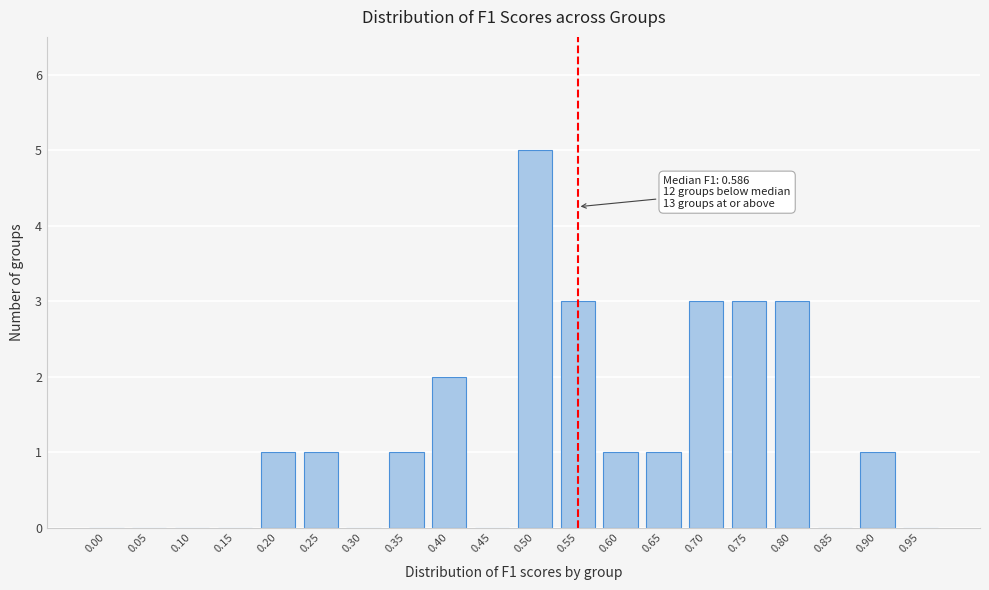

Reading left to right, transcribe all the data shown in this chart.

0.00=0	0.05=0	0.10=0	0.15=0	0.20=1	0.25=1	0.30=0	0.35=1	0.40=2	0.45=0	0.50=5	0.55=3	0.60=1	0.65=1	0.70=3	0.75=3	0.80=3	0.85=0	0.90=1	0.95=0